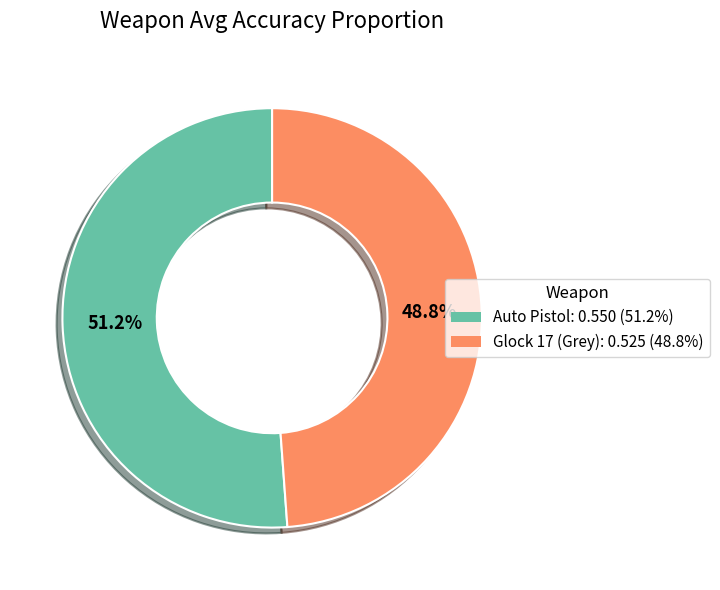

To the nearest percent, what portion does Auto Pistol represent?

51%